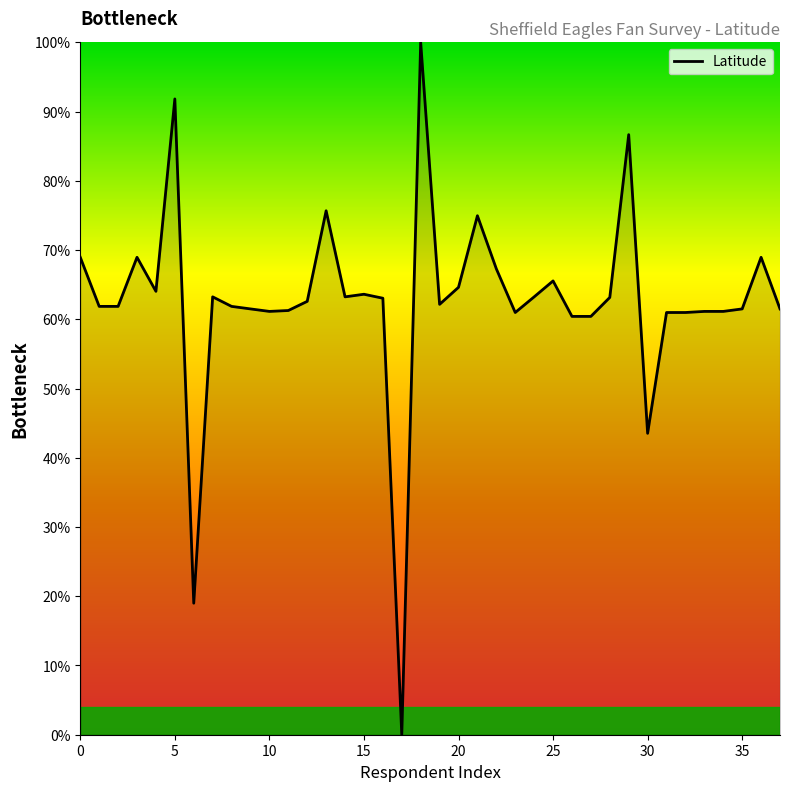

How many lines are shown in the chart?

1